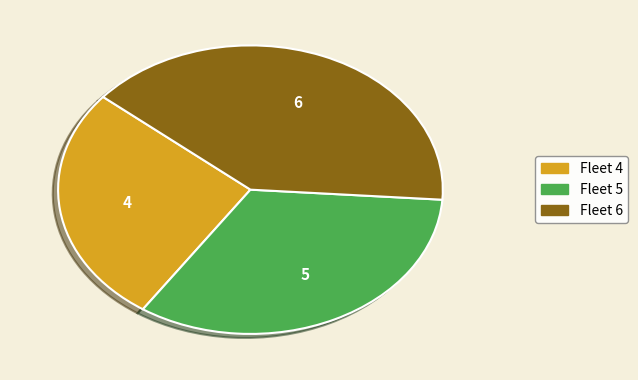

Which has a higher value, Fleet 5 or Fleet 4?

Fleet 5